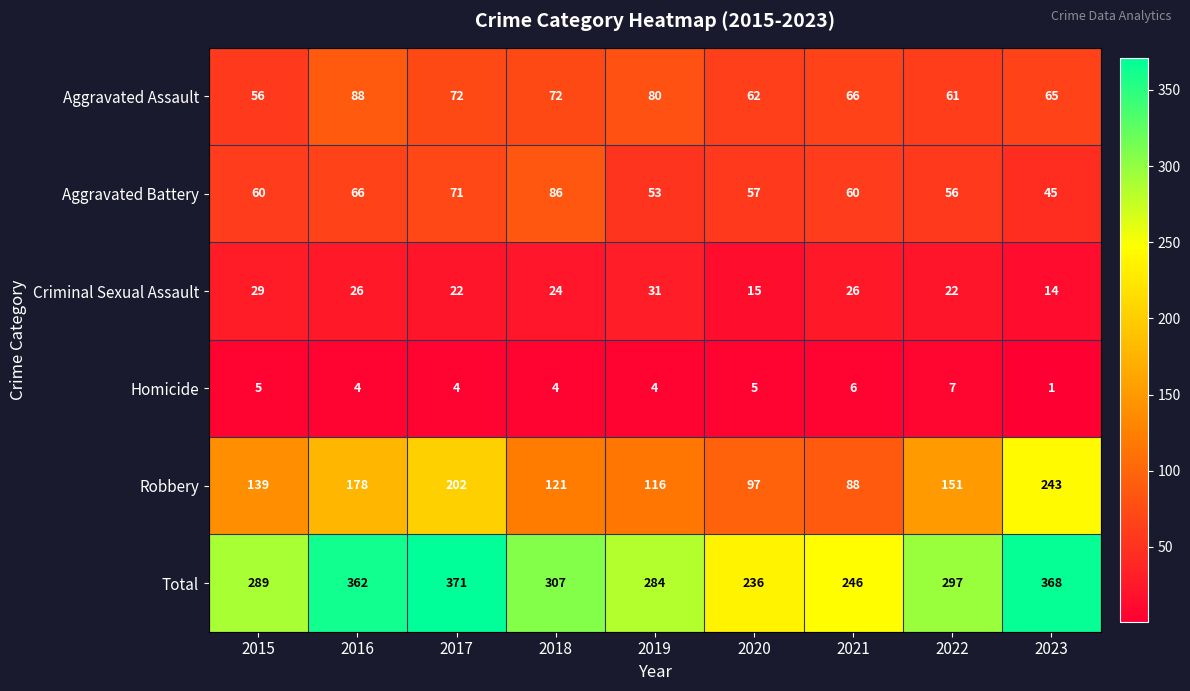

List the series in order of their peak value, lowest first.

Homicide, Criminal Sexual Assault, Aggravated Battery, Aggravated Assault, Robbery, Total